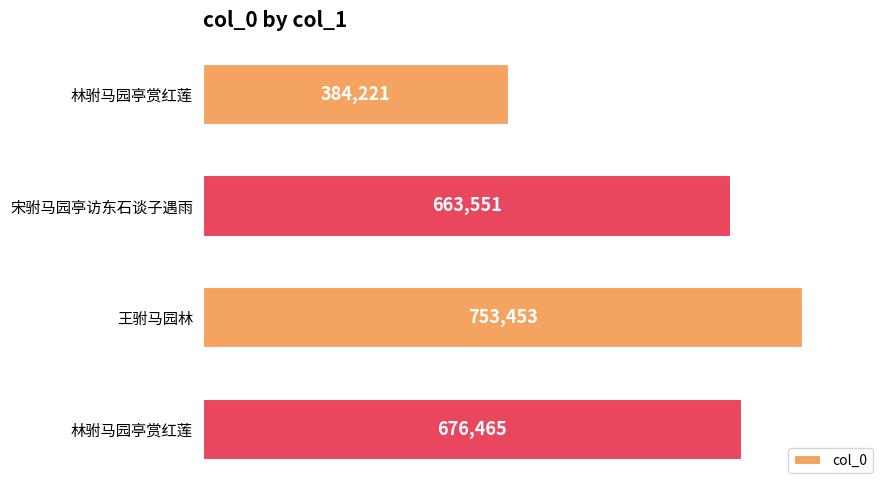

Does the chart contain any negative values?

No